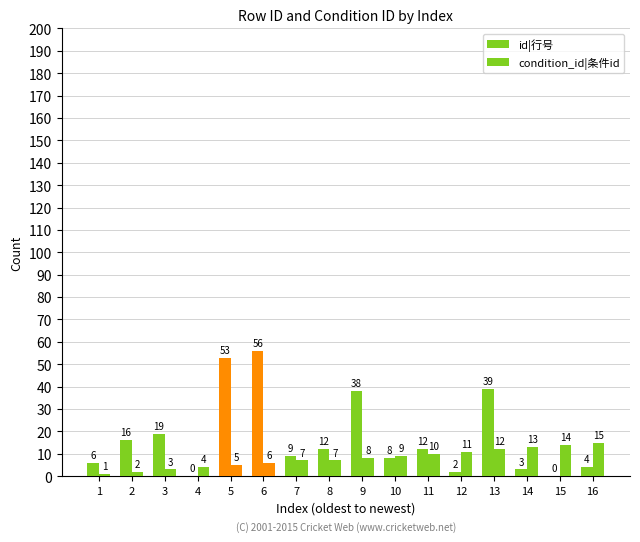

True or false: condition_id|条件id has a value of 8 at 9.

True